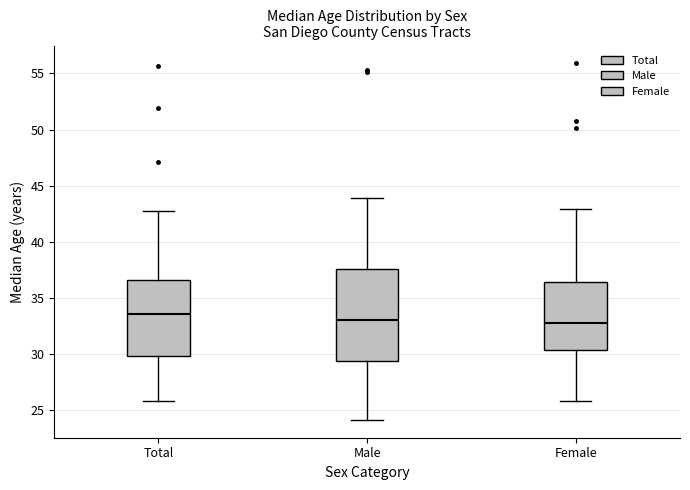

Reading left to right, read every box against the y-axis: the position of its median line, the range the box covers, and the ends of its whiskers. The values are not printed on the chart, so give them approximately, as read against the axis.

Total: median 33.5, box 30.0 to 36.5, whiskers 26.0 to 42.5
Male: median 33.0, box 29.5 to 37.5, whiskers 24.0 to 44.0
Female: median 33.0, box 30.5 to 36.5, whiskers 26.0 to 43.0